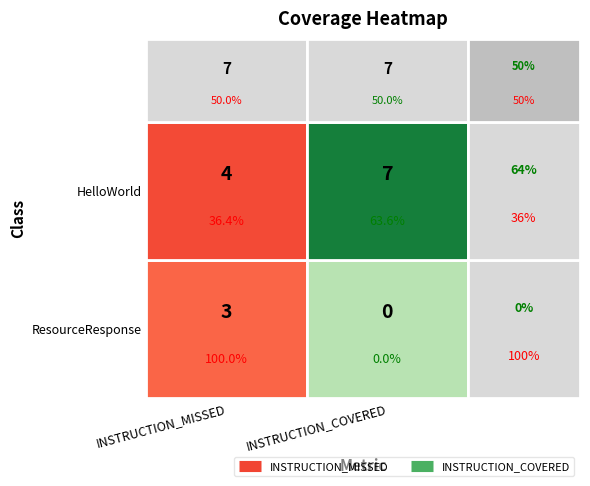

What is the difference between the maximum and minimum values in the ResourceResponse series?

3